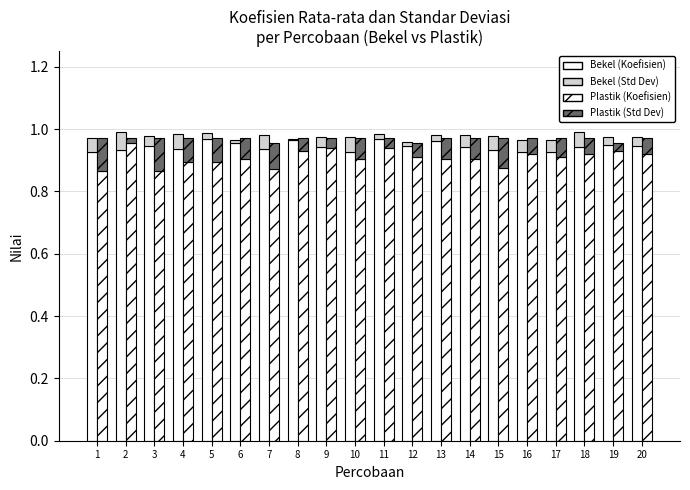

What is the approximate value of Bekel (Koefisien) at 16?

0.9